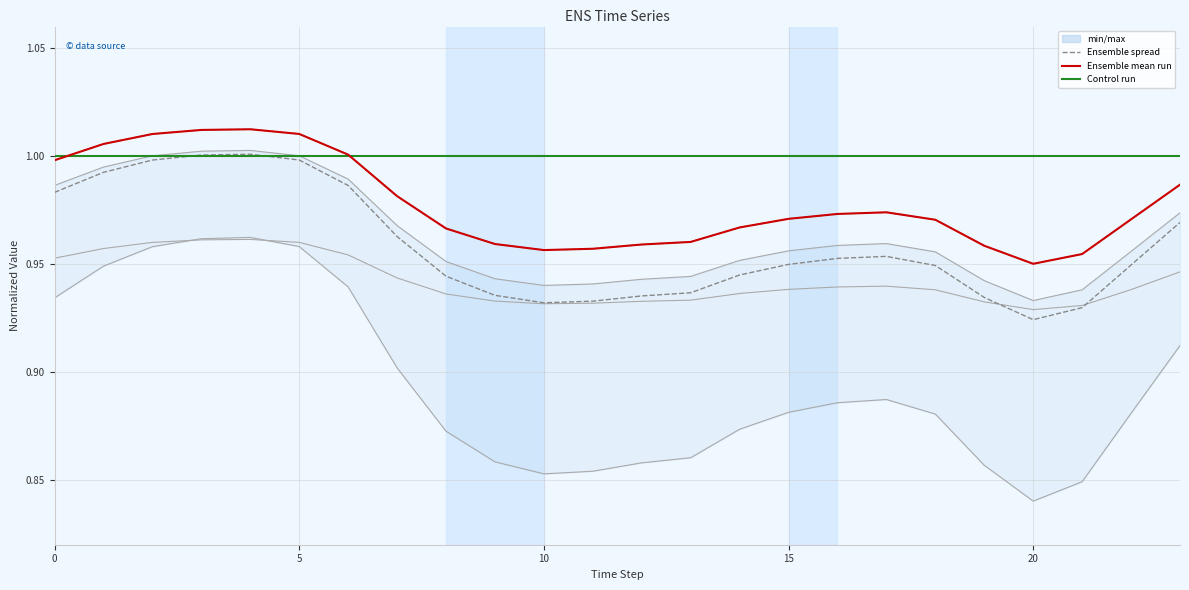

Reading left to right, transcribe all the data shown in this chart.

col_2: 1.0	1.0	1.0	1.0	1.0	1.0	1.0	1.0	1.0	0.9	0.9	0.9	0.9	0.9	1.0	1.0	1.0	1.0	1.0	0.9	0.9	0.9	1.0	1.0
col_3: 1.0	1.0	1.0	1.0	1.0	1.0	1.0	0.9	0.9	0.9	0.9	0.9	0.9	0.9	0.9	0.9	0.9	0.9	0.9	0.9	0.9	0.9	0.9	0.9
col_4: 0.9	0.9	1.0	1.0	1.0	1.0	0.9	0.9	0.9	0.9	0.9	0.9	0.9	0.9	0.9	0.9	0.9	0.9	0.9	0.9	0.8	0.8	0.9	0.9
col_8: 1.0	1.0	1.0	1.0	1.0	1.0	1.0	1.0	0.9	0.9	0.9	0.9	0.9	0.9	0.9	0.9	1.0	1.0	0.9	0.9	0.9	0.9	0.9	1.0
col_9: 1.0	1.0	1.0	1.0	1.0	1.0	1.0	1.0	1.0	1.0	1.0	1.0	1.0	1.0	1.0	1.0	1.0	1.0	1.0	1.0	1.0	1.0	1.0	1.0